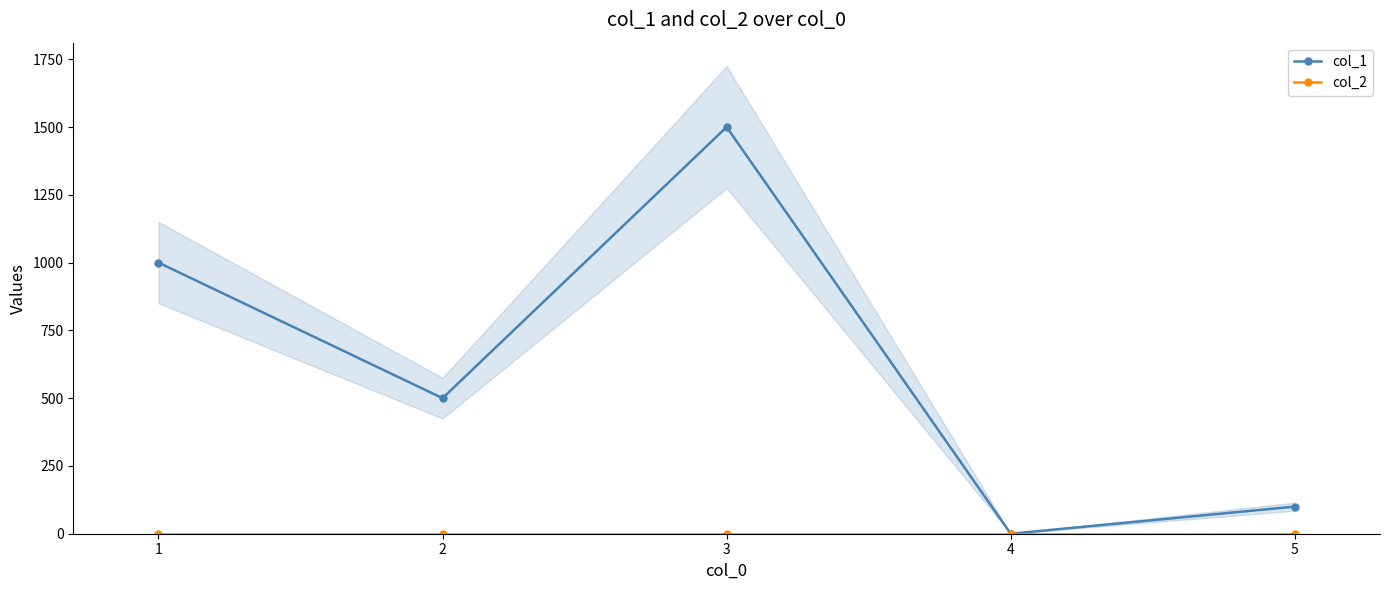

Reading right to left, what are all the values shown in this chart?

col_1: 100	0	1500	500	1000
col_2: 0	0	0	0	0